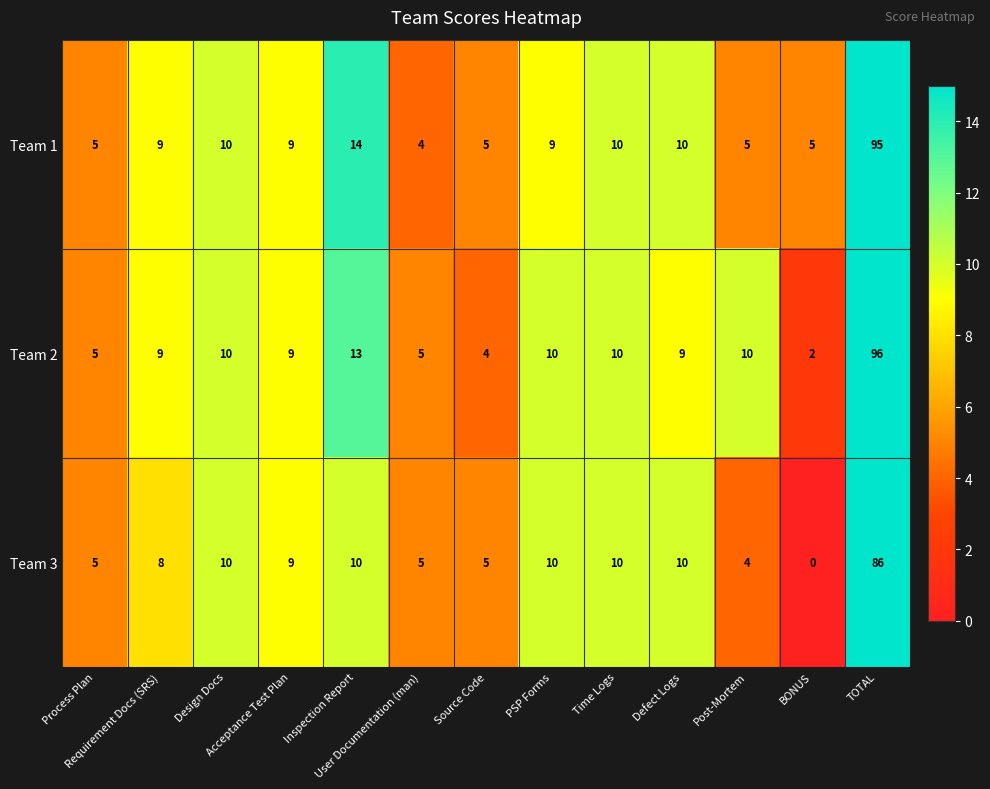

List the series in order of their peak value, highest first.

Team 2, Team 1, Team 3